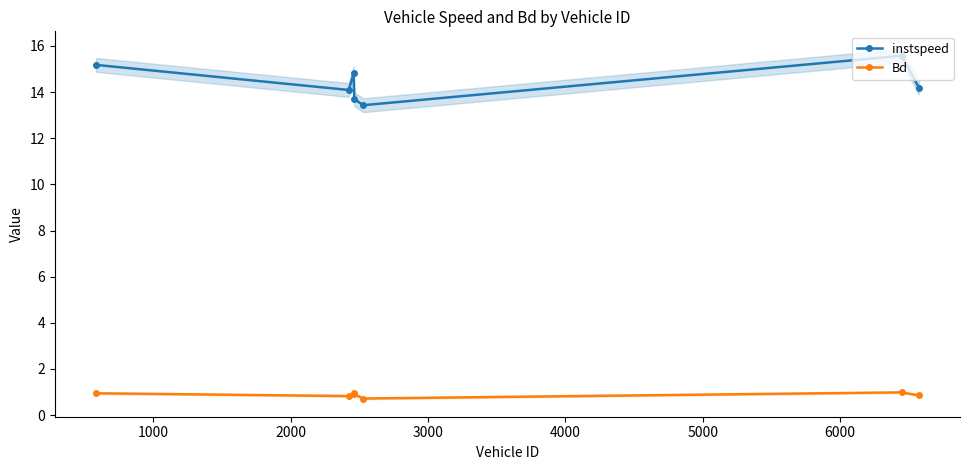

What is the value of the Bd point at the 4th from the left?

0.9